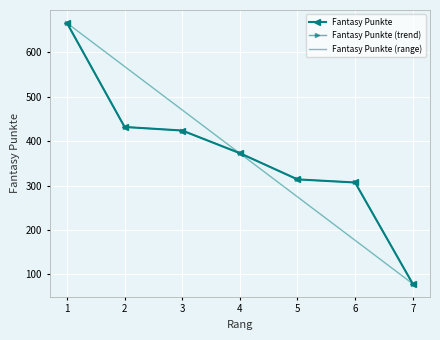

At which category does the chart reach its minimum across all series?

7